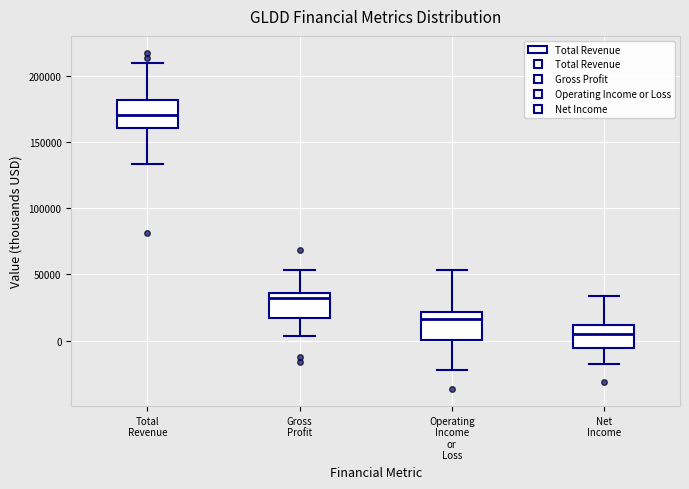

Where does the upper whisker of the box for Operating Income or Loss end on the y-axis? The values are not printed on the chart, so give them approximately, as read against the axis.

55000